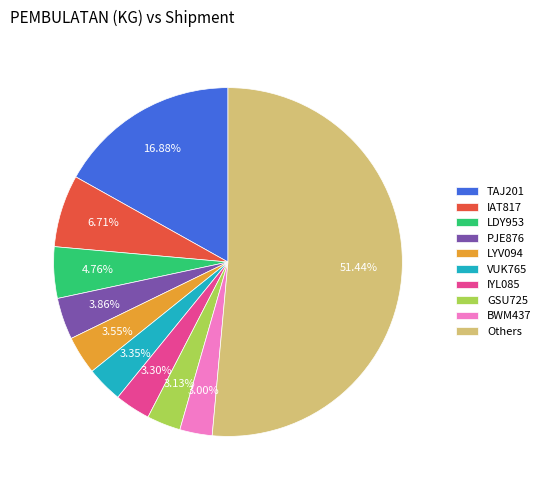

Which category has the biggest portion of the pie?

Others